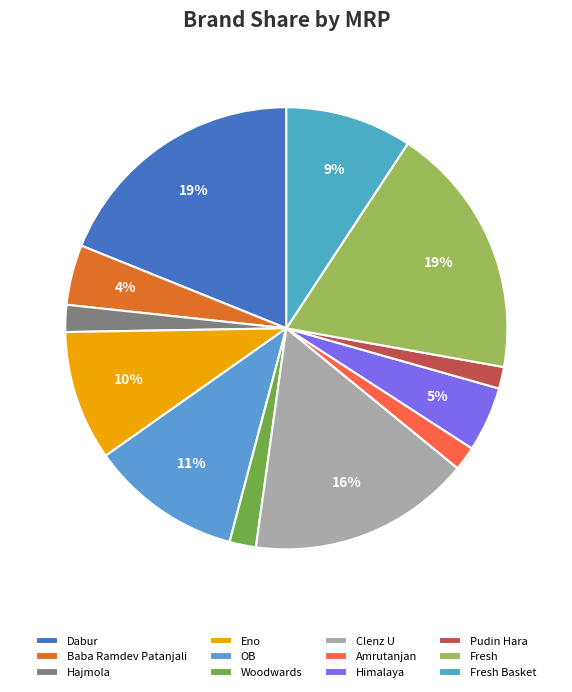

Rank the categories by value from lowest to highest.

Pudin Hara, Amrutanjan, Woodwards, Hajmola, Baba Ramdev Patanjali, Himalaya, Fresh Basket, Eno, OB, Clenz U, Fresh, Dabur